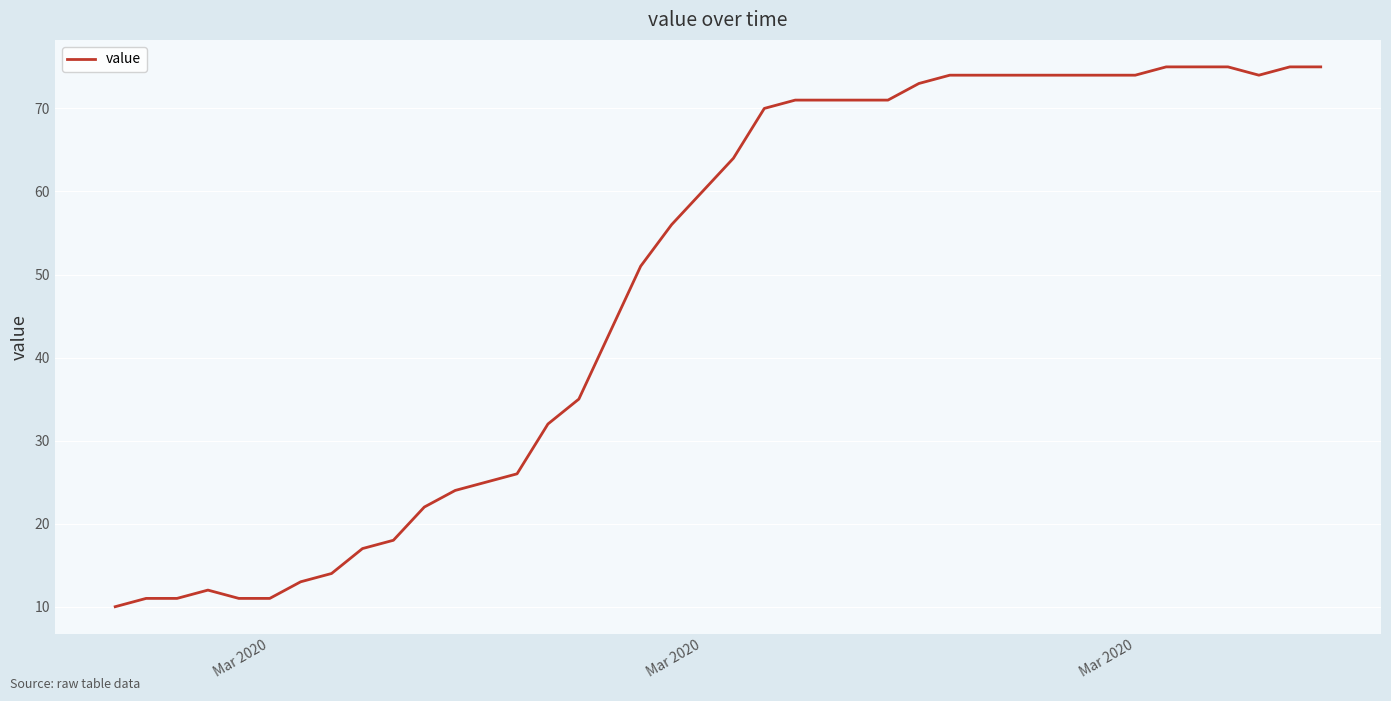

What is the difference between the maximum and minimum values?

65